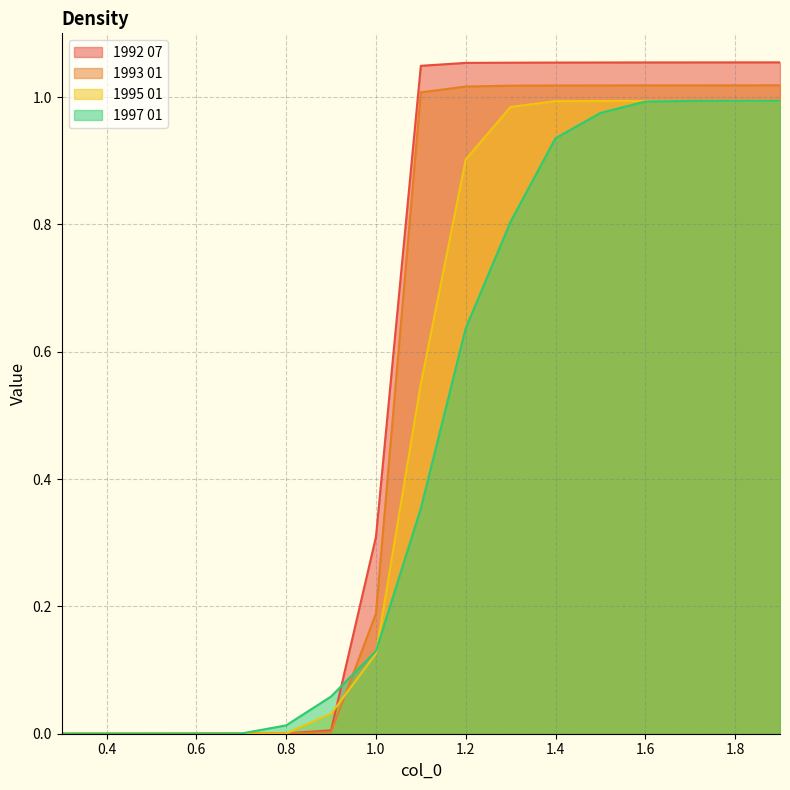

What is the label of the 5th point from the right?

1.5